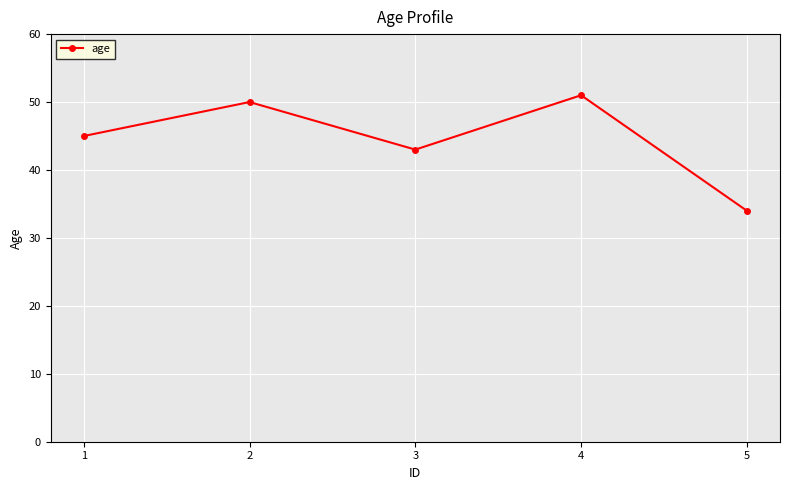

How many interior local valleys (lower than both neighbors) does the data have?

1